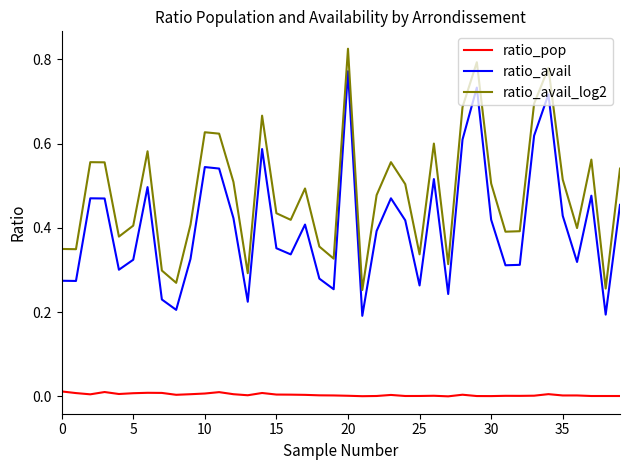

True or false: ratio_pop and ratio_avail_log2 intersect in this chart.

False